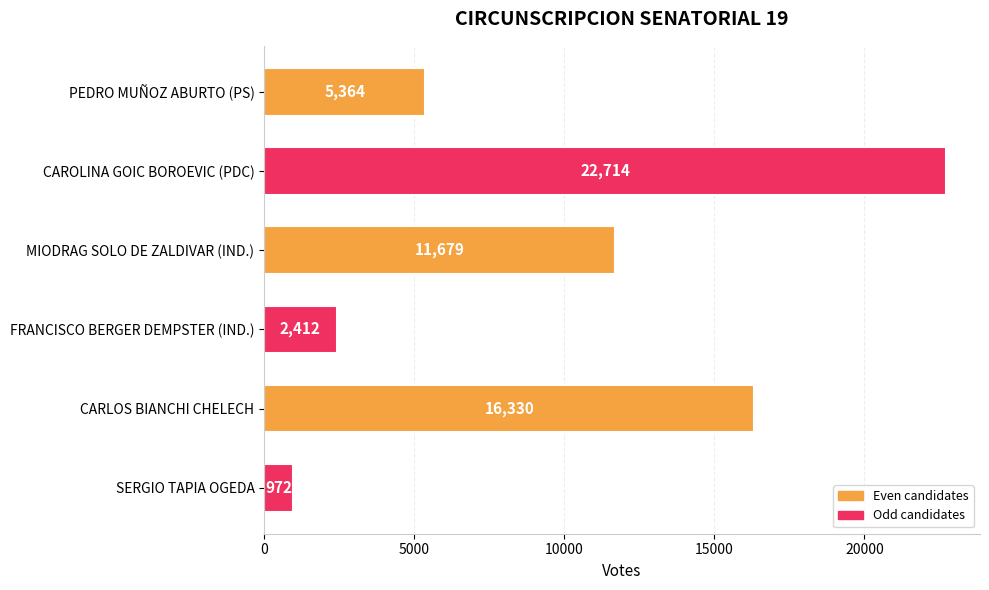

Reading top to bottom, transcribe all the data shown in this chart.

5364	22714	11679	2412	16330	972